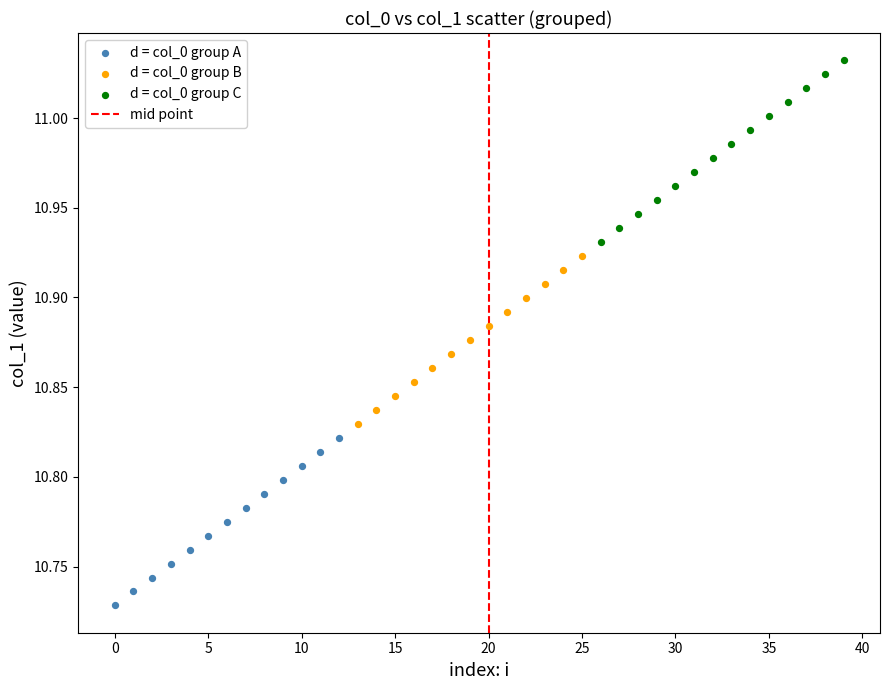

Which series reaches the maximum Y coordinate?

d = col_0 group C